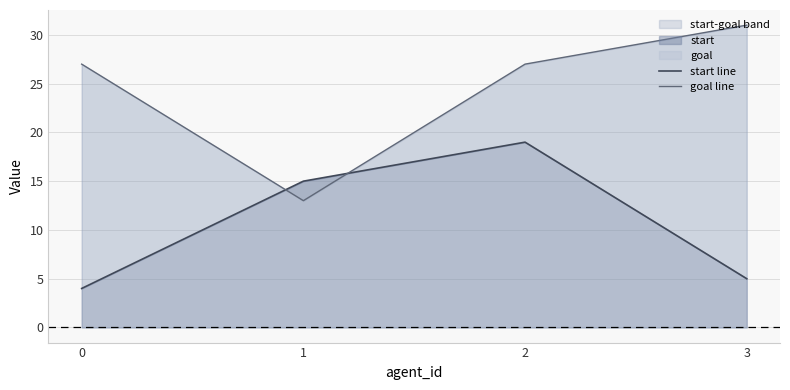

Reading left to right, transcribe all the data shown in this chart.

start line: 4	15	19	5
goal line: 27	13	27	31